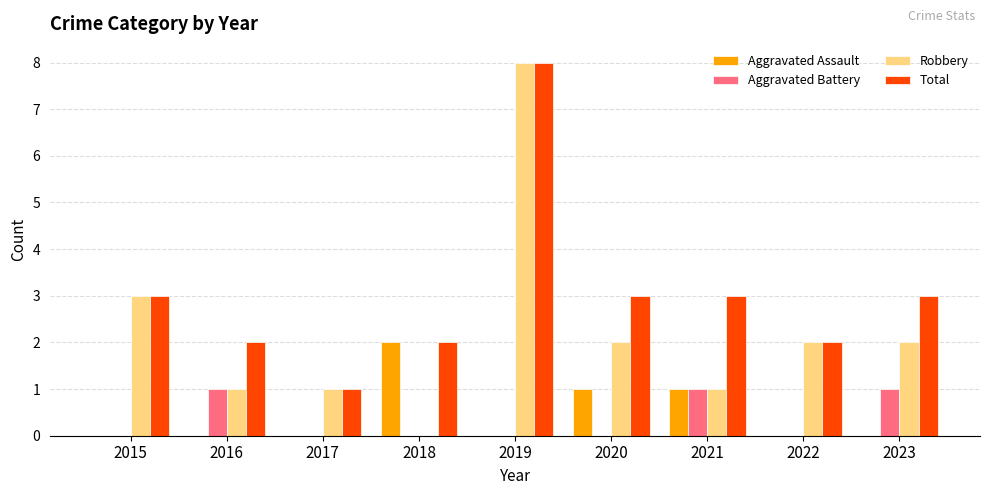

True or false: Total has a value of 2 at 2016.

True